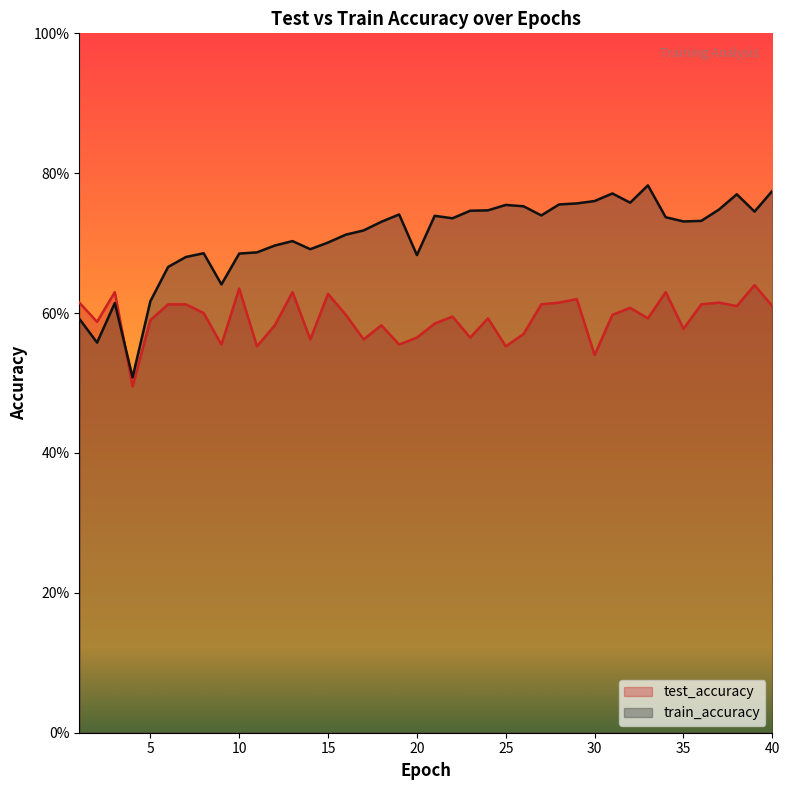

Reading left to right, list all the values displayed in this chart.

test_accuracy: 1=0.6	2=0.6	3=0.6	4=0.5	5=0.6	6=0.6	7=0.6	8=0.6	9=0.6	10=0.6	11=0.6	12=0.6	13=0.6	14=0.6	15=0.6	16=0.6	17=0.6	18=0.6	19=0.6	20=0.6	21=0.6	22=0.6	23=0.6	24=0.6	25=0.6	26=0.6	27=0.6	28=0.6	29=0.6	30=0.5	31=0.6	32=0.6	33=0.6	34=0.6	35=0.6	36=0.6	37=0.6	38=0.6	39=0.6	40=0.6
train_accuracy: 1=0.6	2=0.6	3=0.6	4=0.5	5=0.6	6=0.7	7=0.7	8=0.7	9=0.6	10=0.7	11=0.7	12=0.7	13=0.7	14=0.7	15=0.7	16=0.7	17=0.7	18=0.7	19=0.7	20=0.7	21=0.7	22=0.7	23=0.7	24=0.7	25=0.8	26=0.8	27=0.7	28=0.8	29=0.8	30=0.8	31=0.8	32=0.8	33=0.8	34=0.7	35=0.7	36=0.7	37=0.7	38=0.8	39=0.7	40=0.8